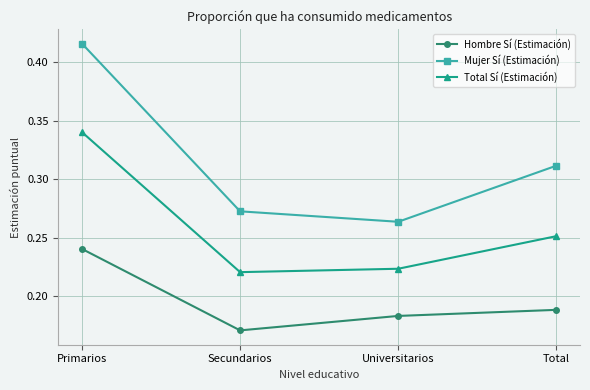

Which label corresponds to the largest value in the chart?

Primarios